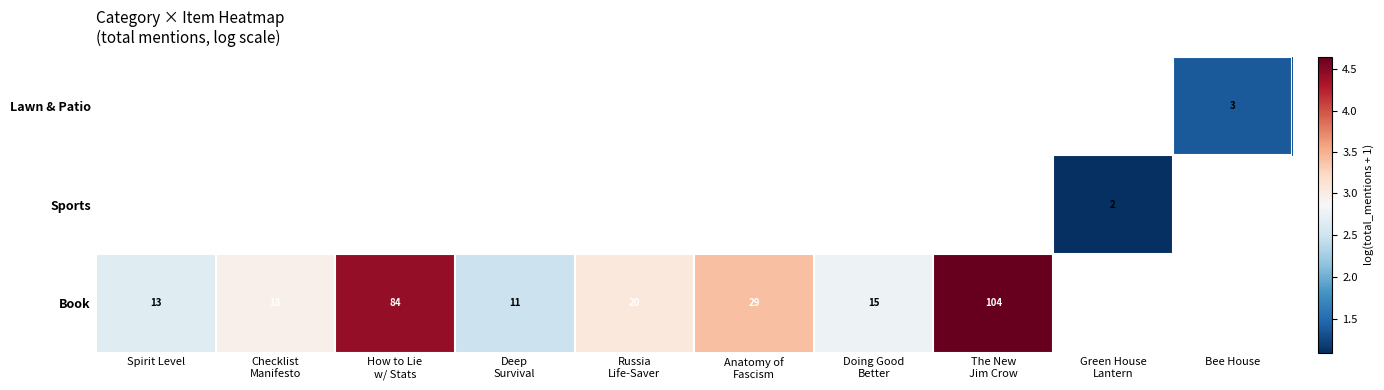

What is the approximate value of Book at How to Lie w/ Stats?

4.4